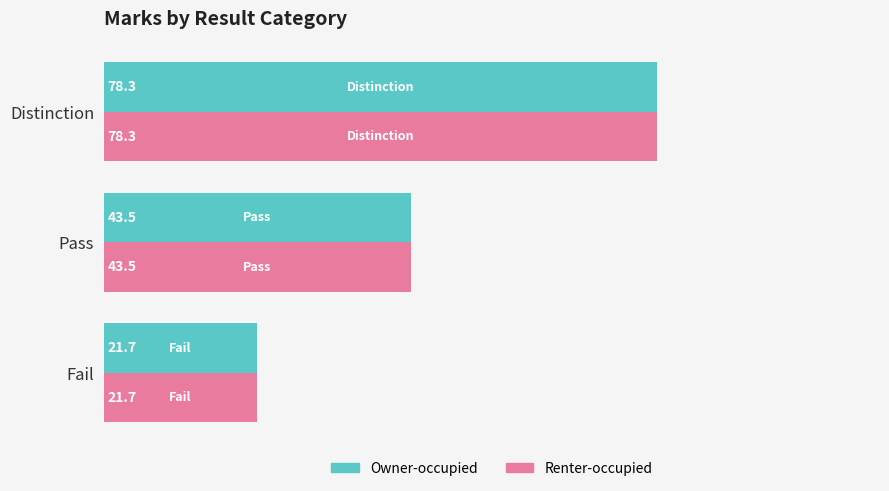

What is the average value of the Renter-occupied series?

47.8